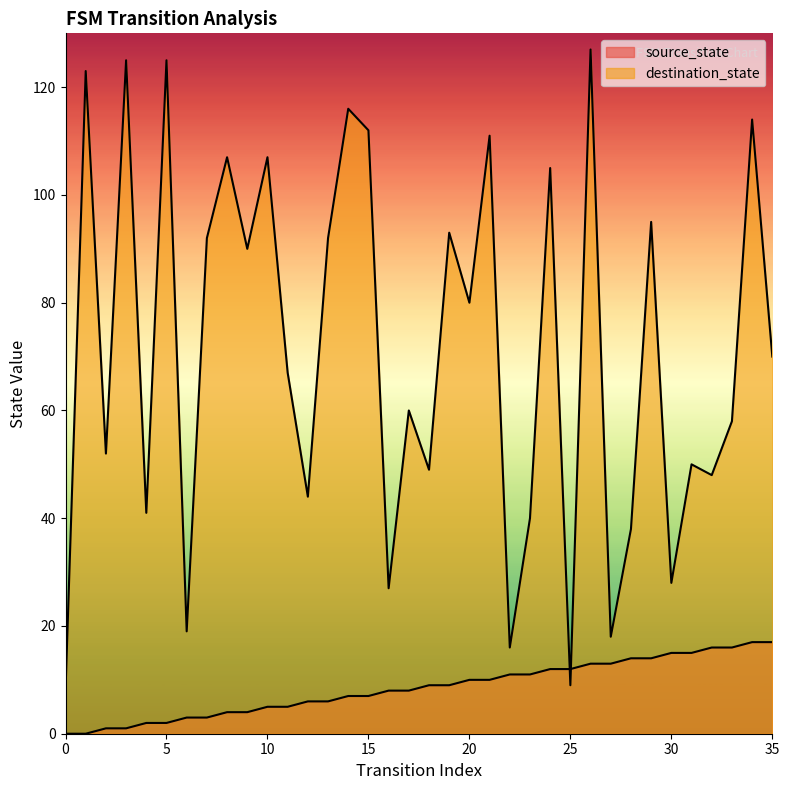

True or false: source_state and destination_state intersect in this chart.

True